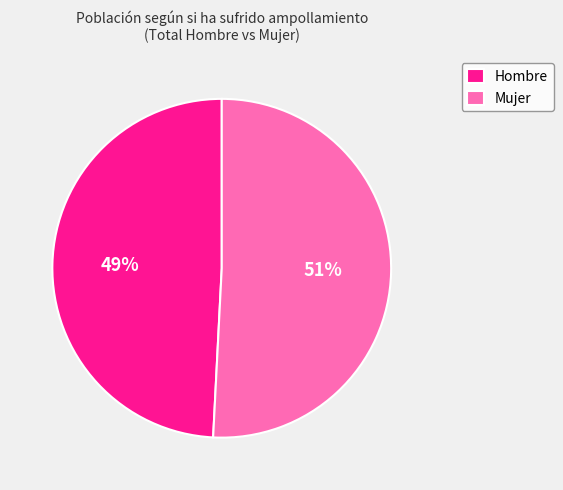

Combined, do Mujer and Hombre account for over 50%?

Yes